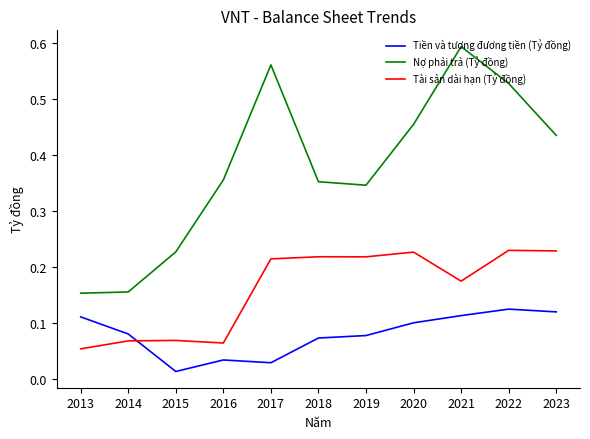

Which label corresponds to the largest value in the chart?

2021